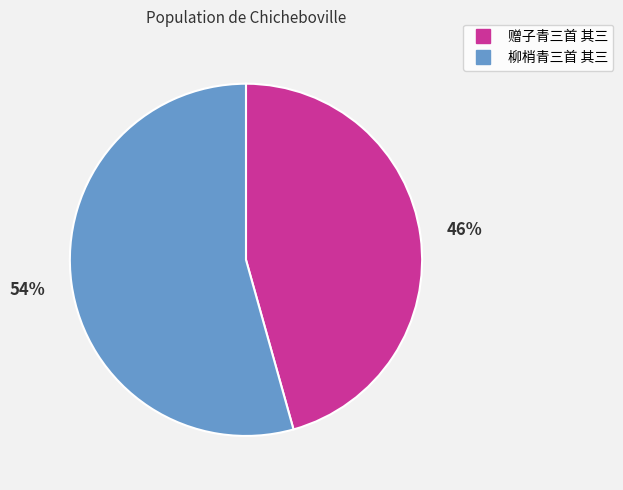

How many slices are in this pie chart?

2